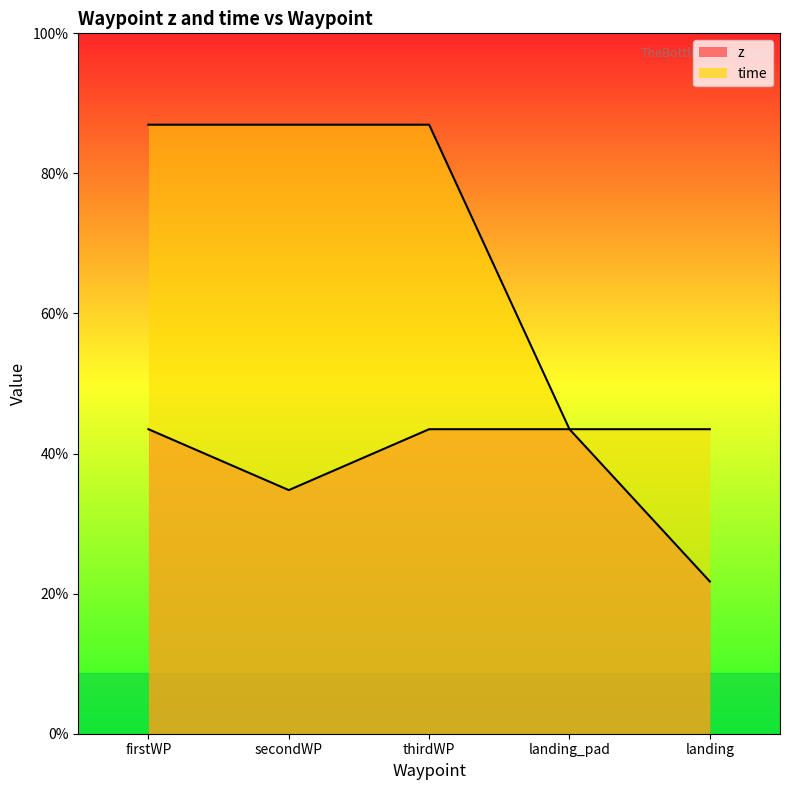

What position from the right is secondWP?

4